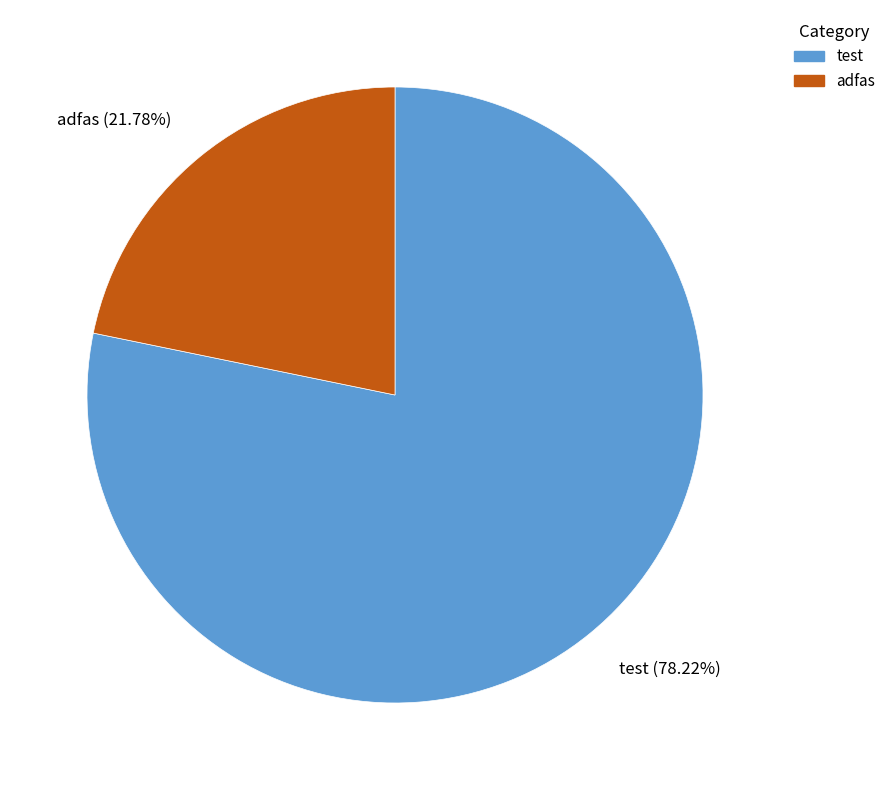

What is the smallest slice in the pie chart?

adfas